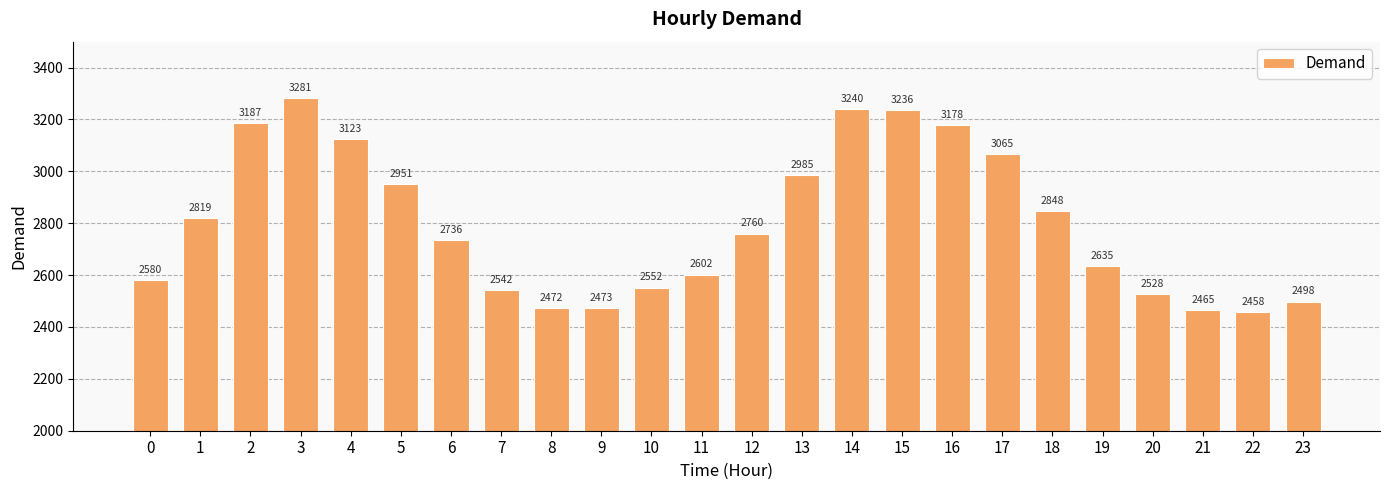

The value at 10 is 2552. True or false?

True